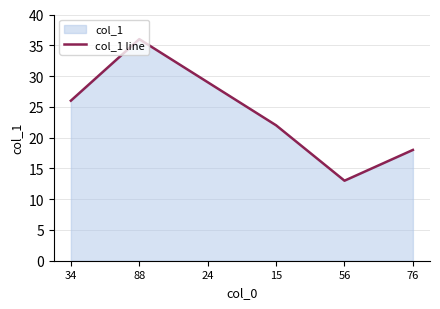

What is the smallest value displayed?

13